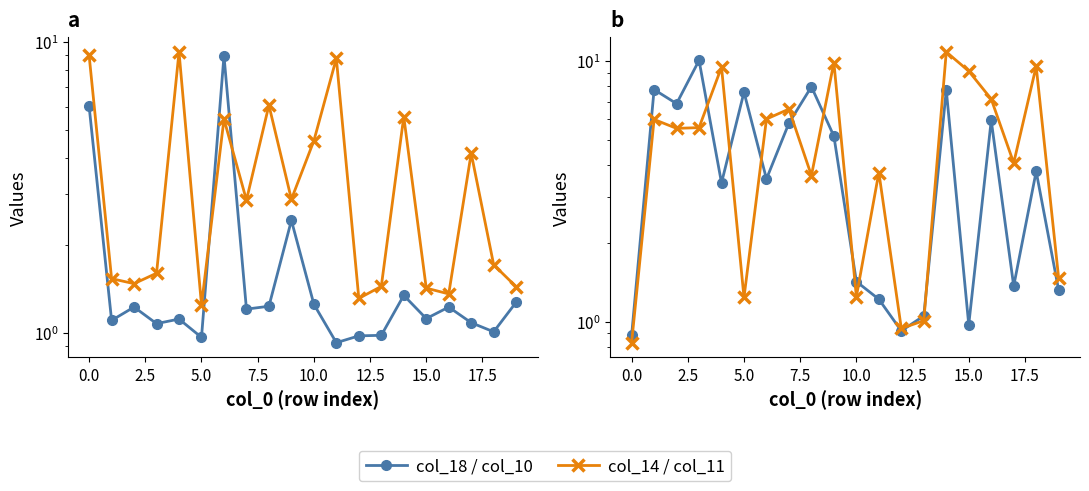

How many intersections are there between col_18 and col_10?

7